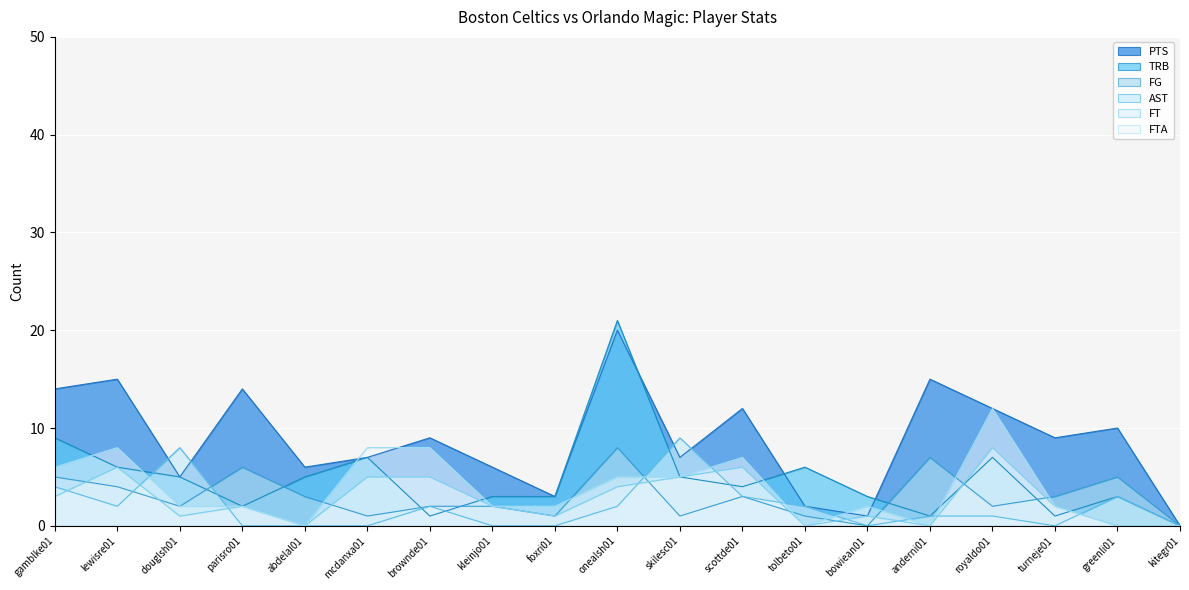

How many lines are shown in the chart?

6